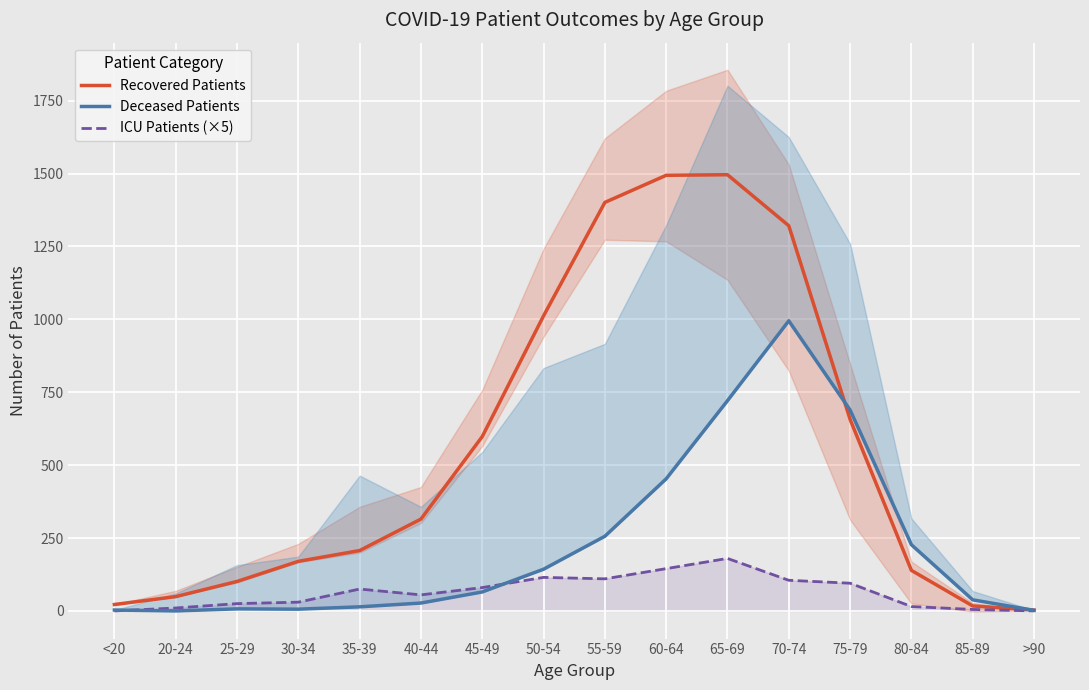

What is the average value of the ICU Patients (×5) series?

65